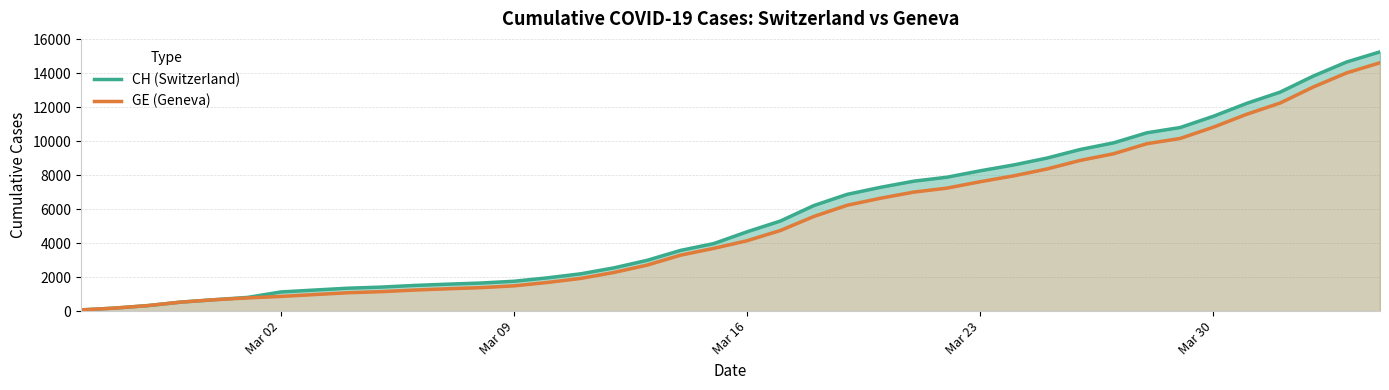

Is it true that GE (Geneva) equals 6155 at 33?

False